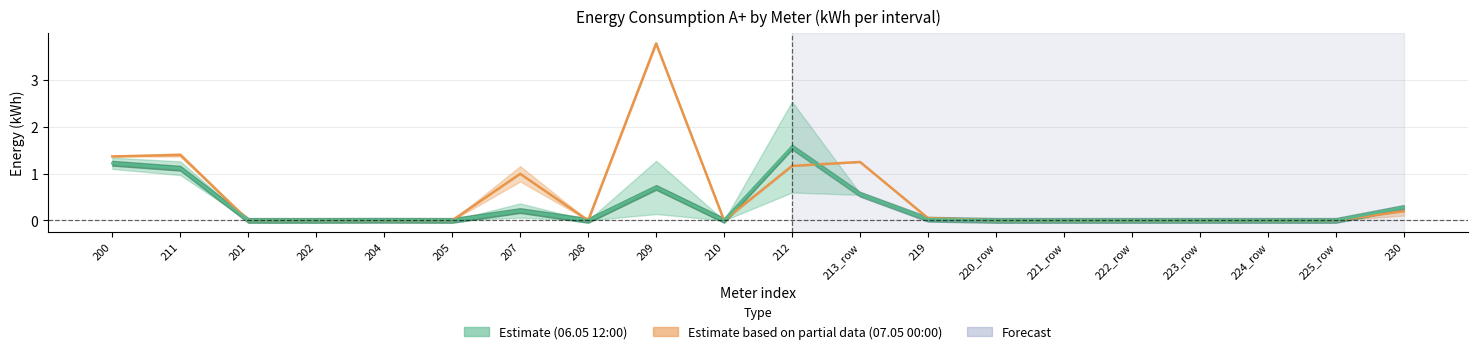

How many times do 07.05 00:30 and 06.05 12:00 cross each other?

2